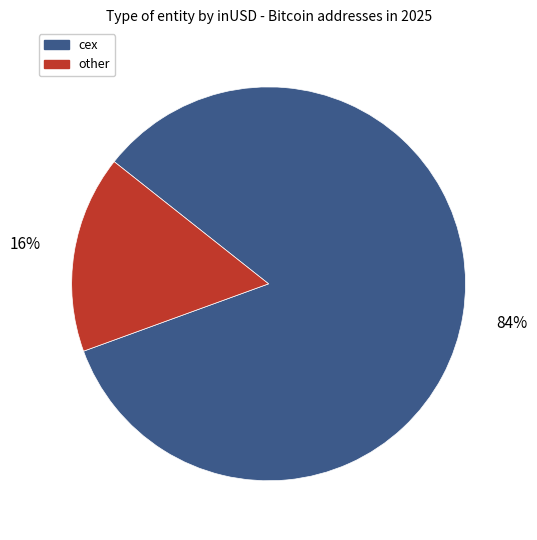

Does any single category account for the majority?

Yes